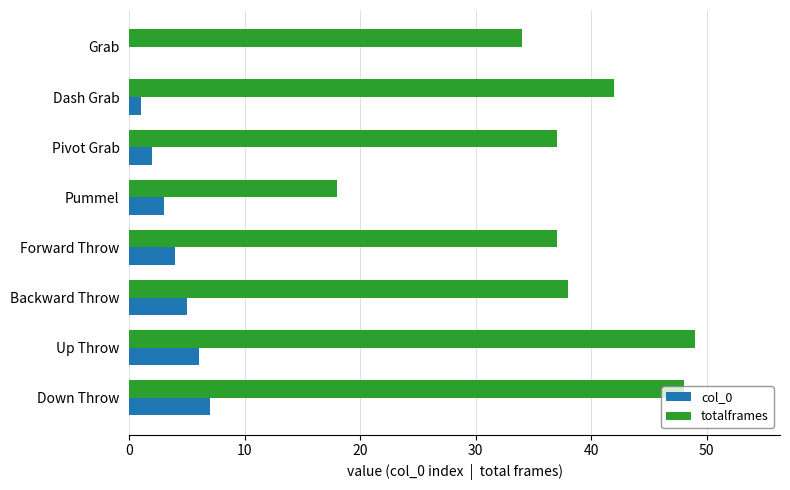

What are all the series names shown in the legend?

col_0, totalframes